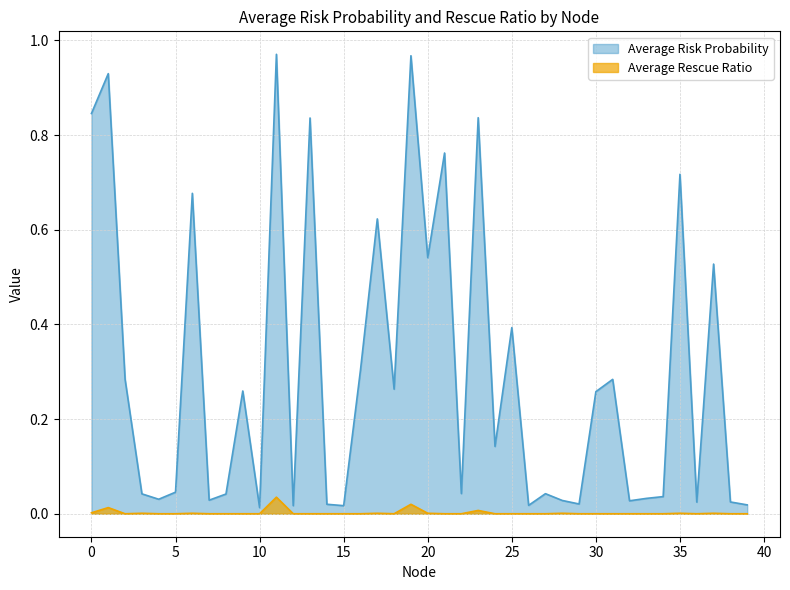

Rank the categories by Average Risk Probability value from highest to lowest.

11, 19, 1, 0, 23, 13, 21, 35, 6, 17, 20, 37, 25, 16, 2, 31, 18, 9, 30, 24, 5, 22, 27, 3, 8, 34, 33, 4, 7, 28, 32, 38, 36, 29, 14, 39, 26, 12, 15, 10